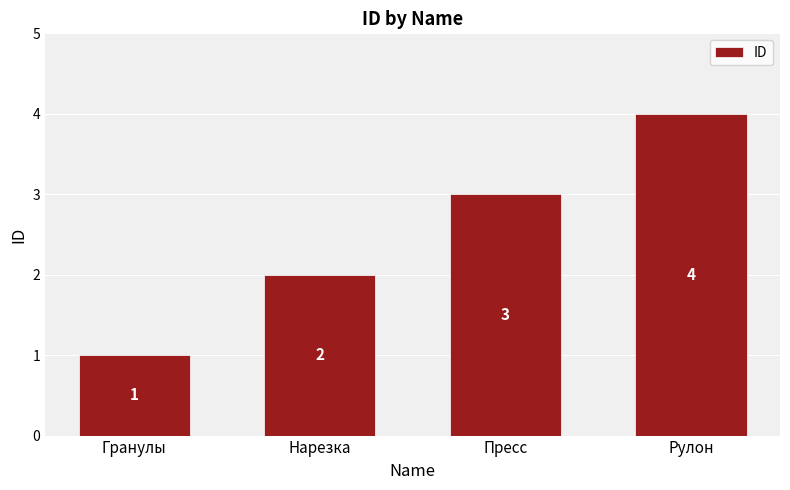

Which category has the highest value across all series?

Рулон